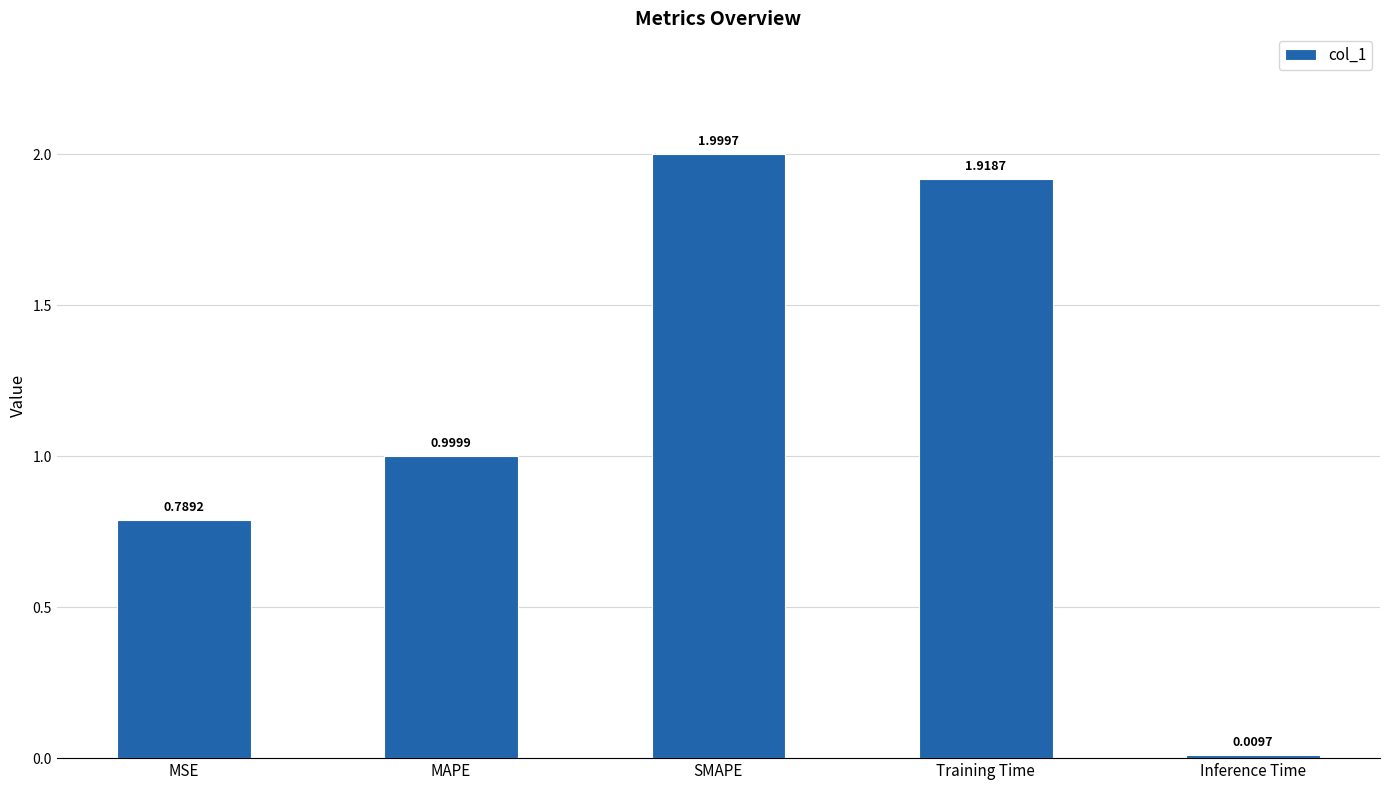

List the labels in order of value, smallest first.

Inference Time, MSE, MAPE, Training Time, SMAPE